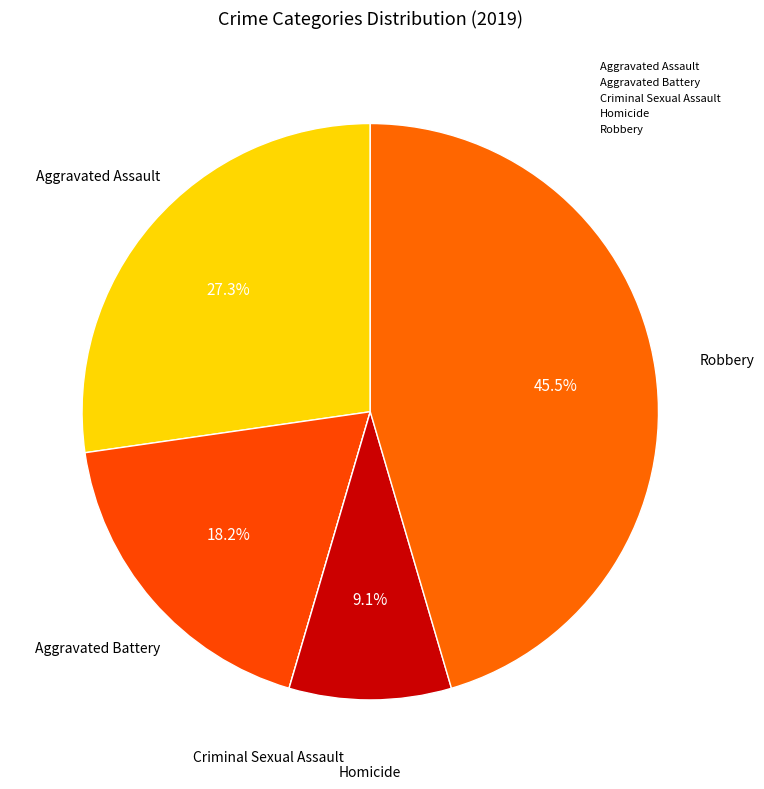

How many slices are in this pie chart?

5